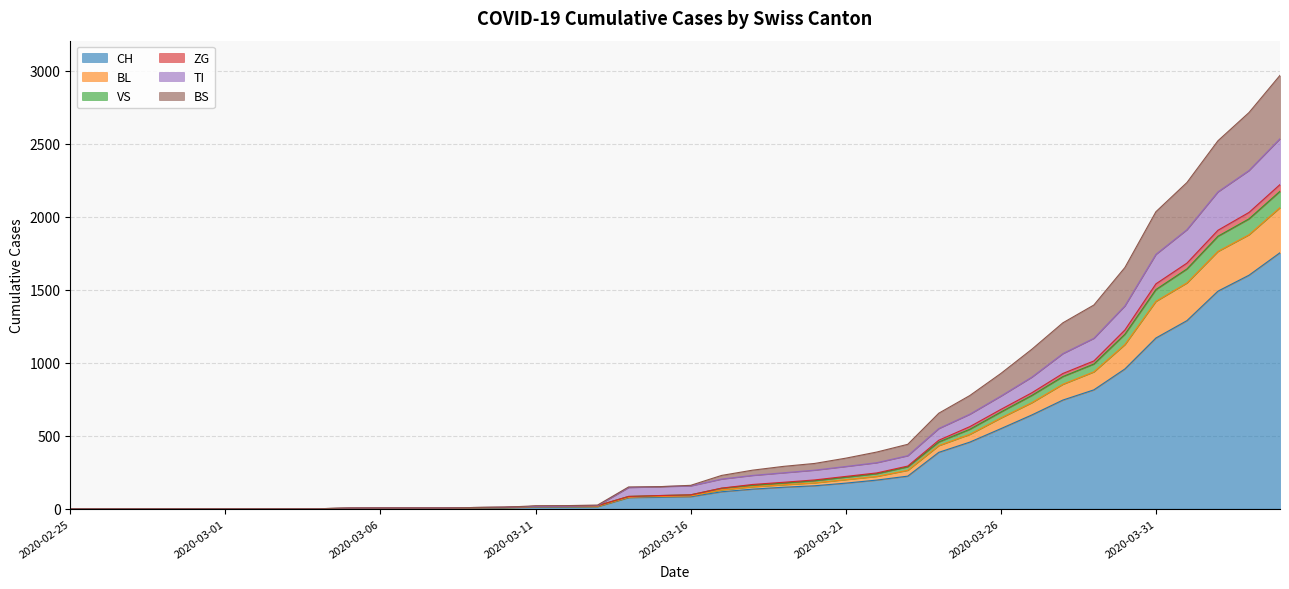

Does the chart display data point markers on the line(s)?

No